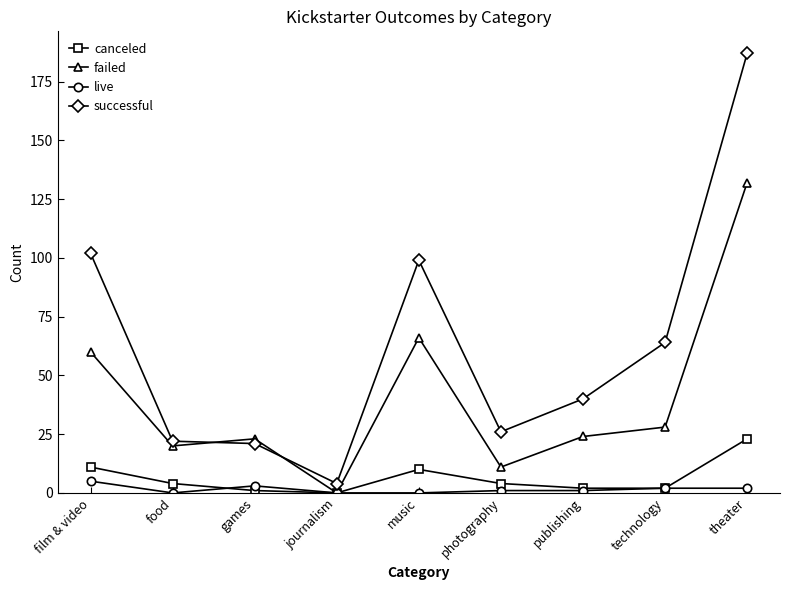

Which series has the widest spread of values?

successful